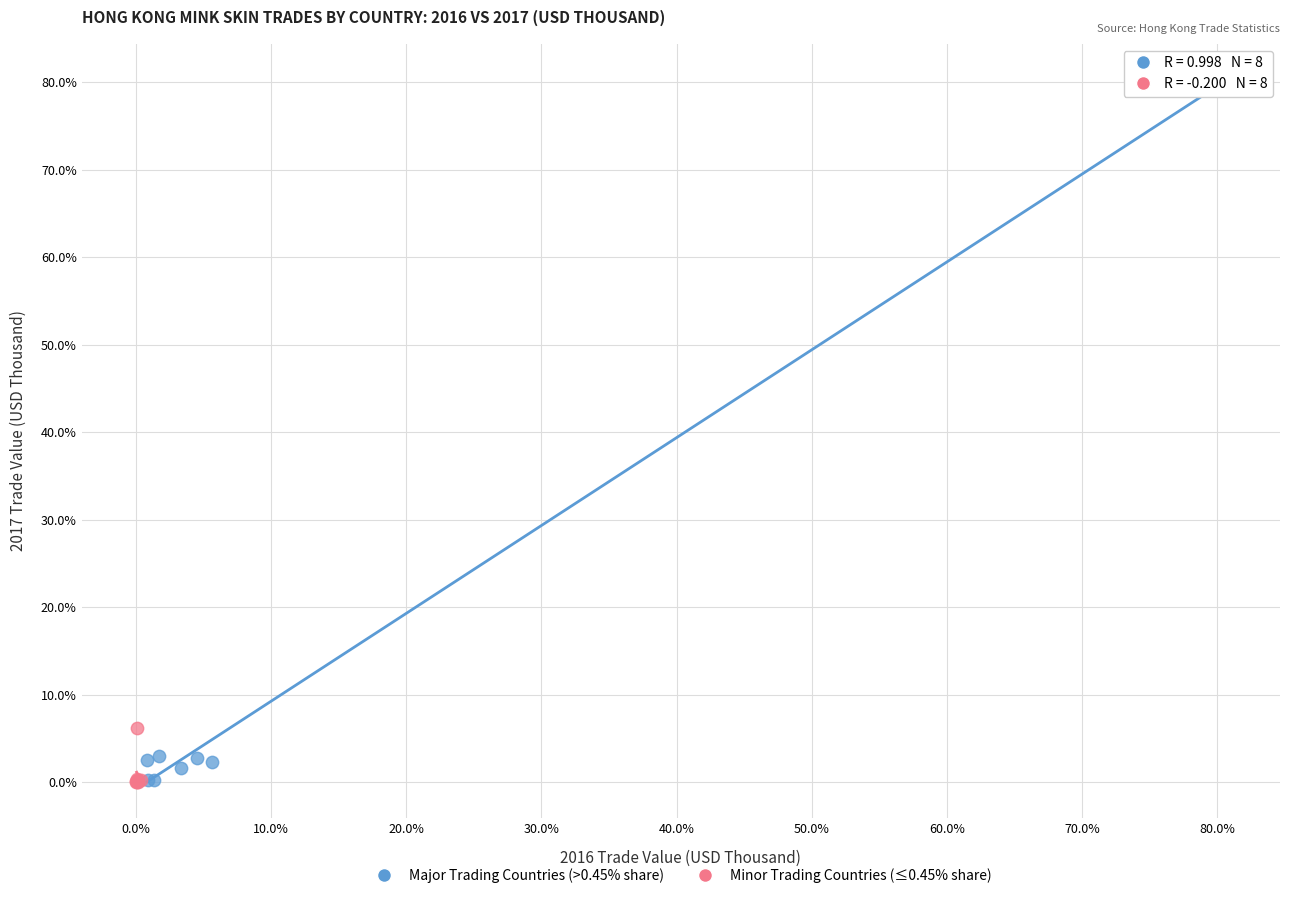

Which series has the largest Y range (max minus min)?

Major Trading Countries (>0.45% share)